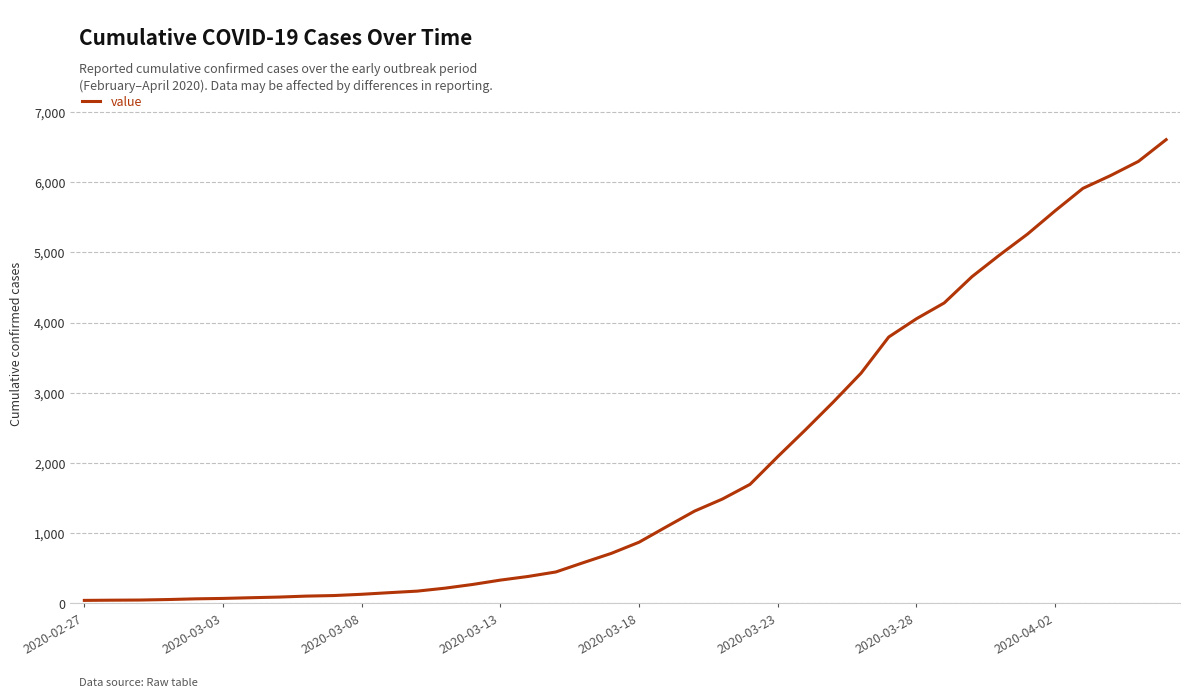

What is the difference between the maximum and minimum values?

6563